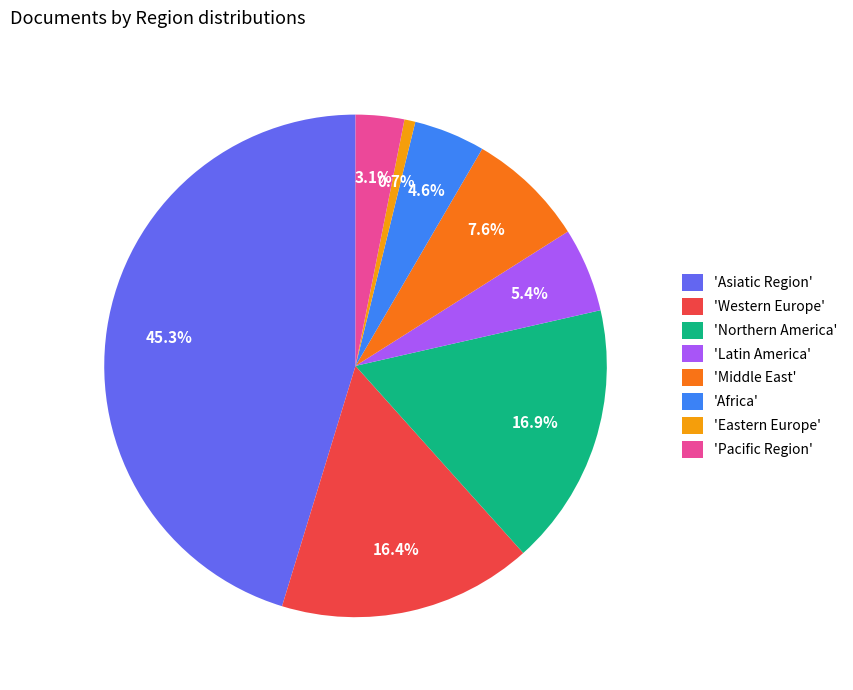

Is 'Latin America' the majority of the pie?

No